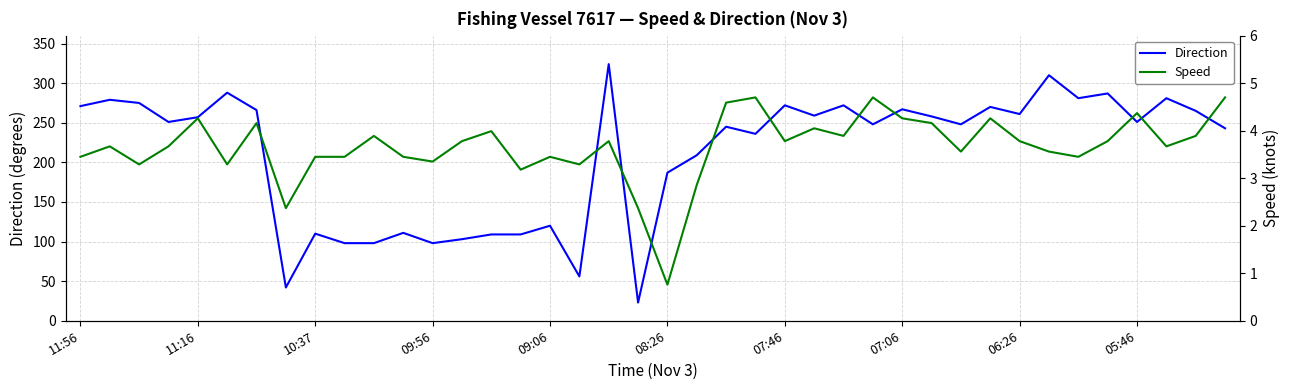

The Direction series shows 271 at 11:56. True or false?

True